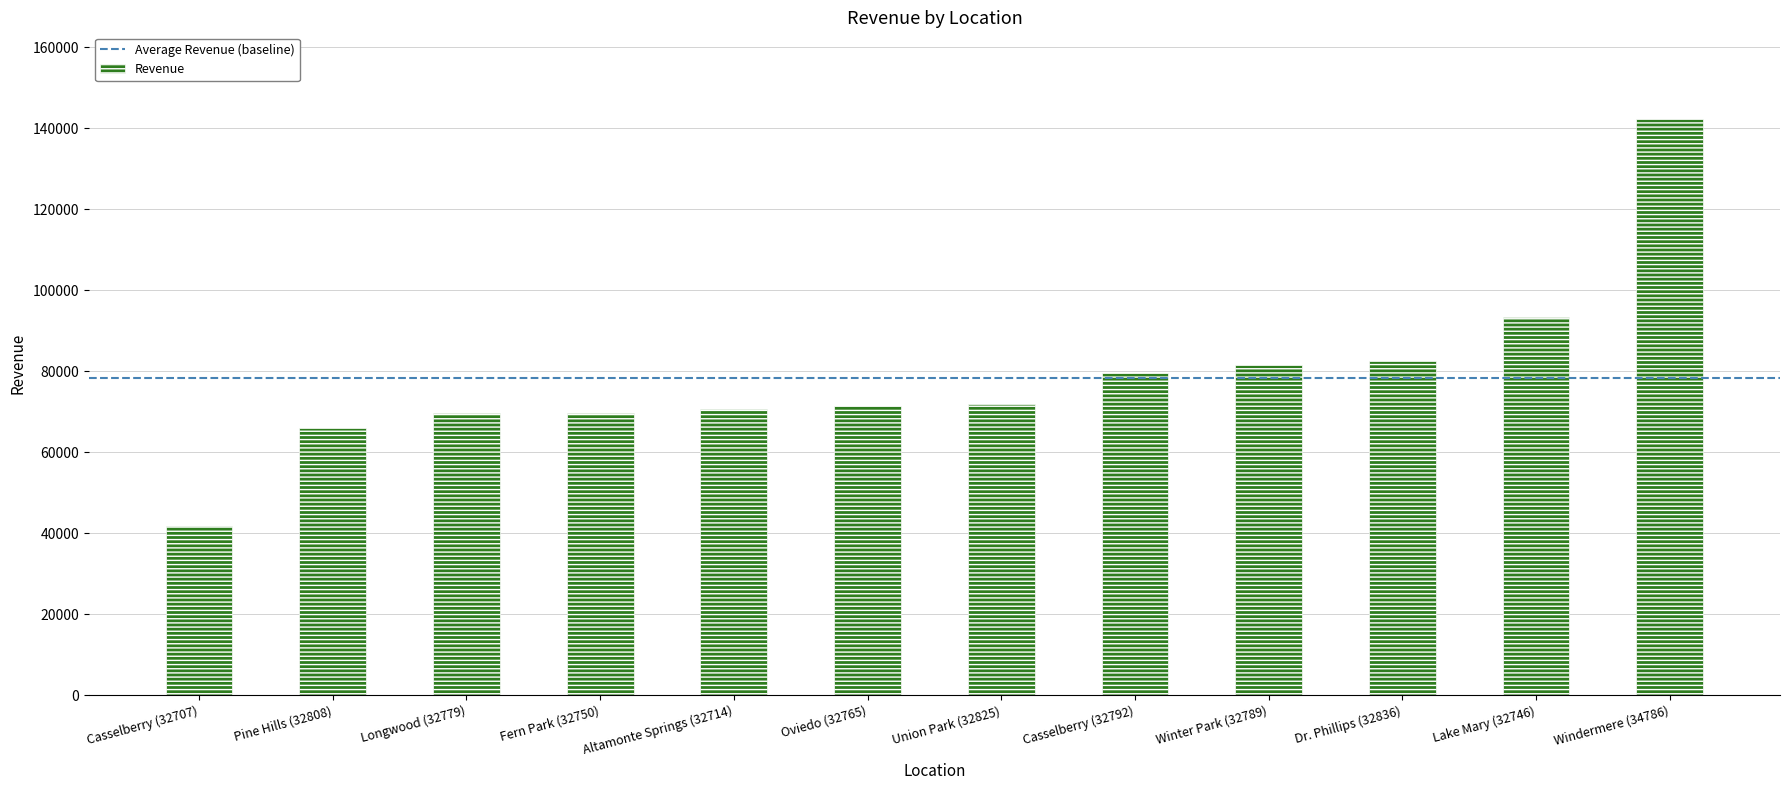

How many data points does each series have?

12